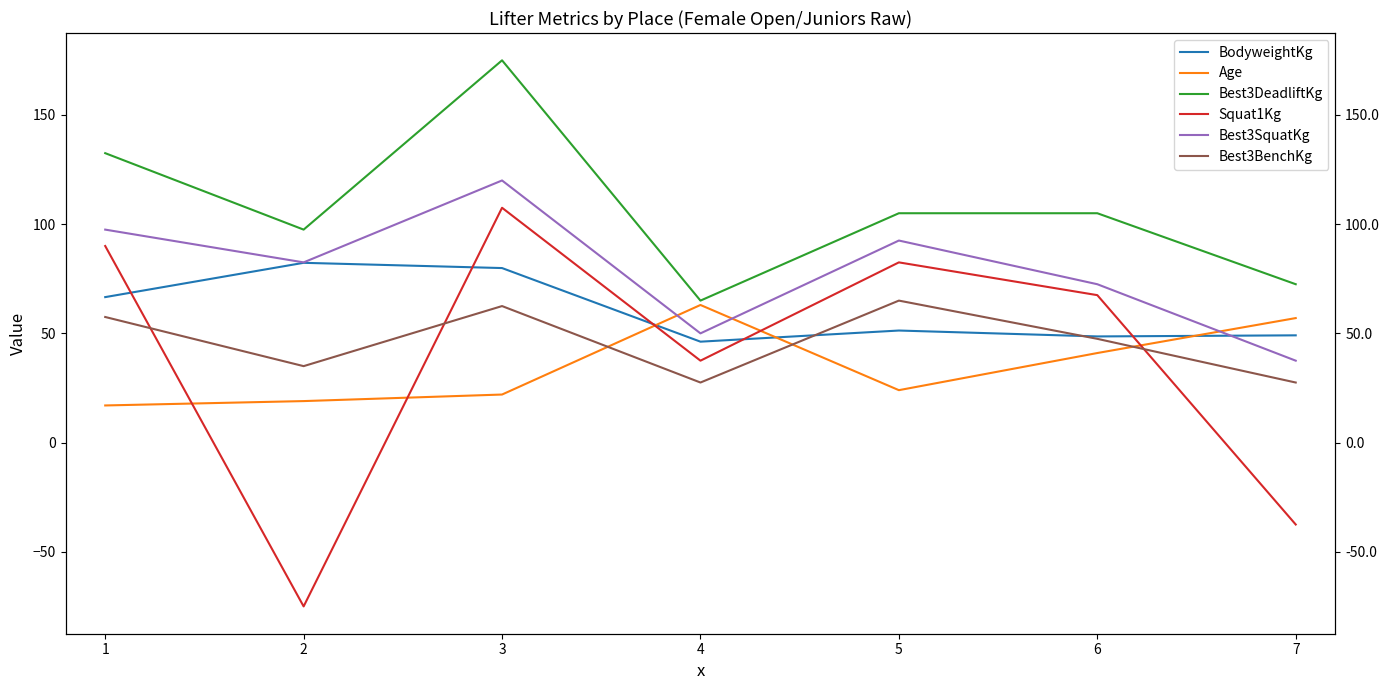

Is the value of Best3DeadliftKg at 2 greater than the value of Squat1Kg at 7?

Yes